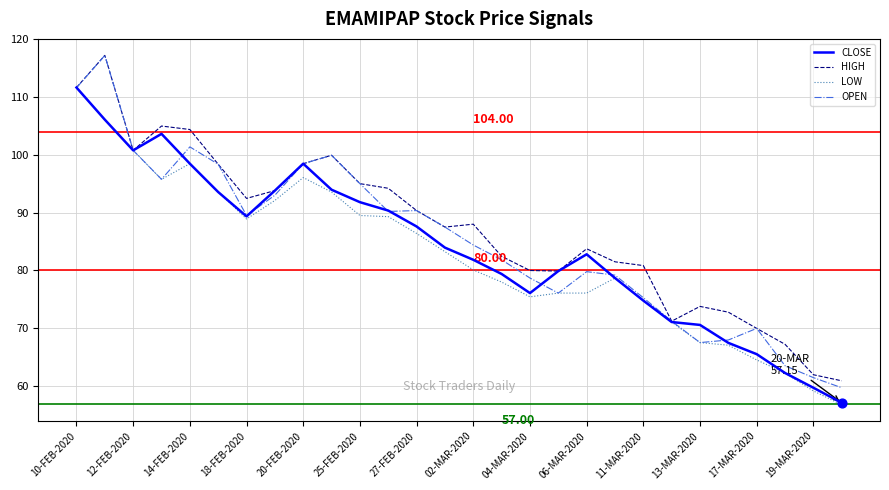

Which series has the widest spread of values?

OPEN